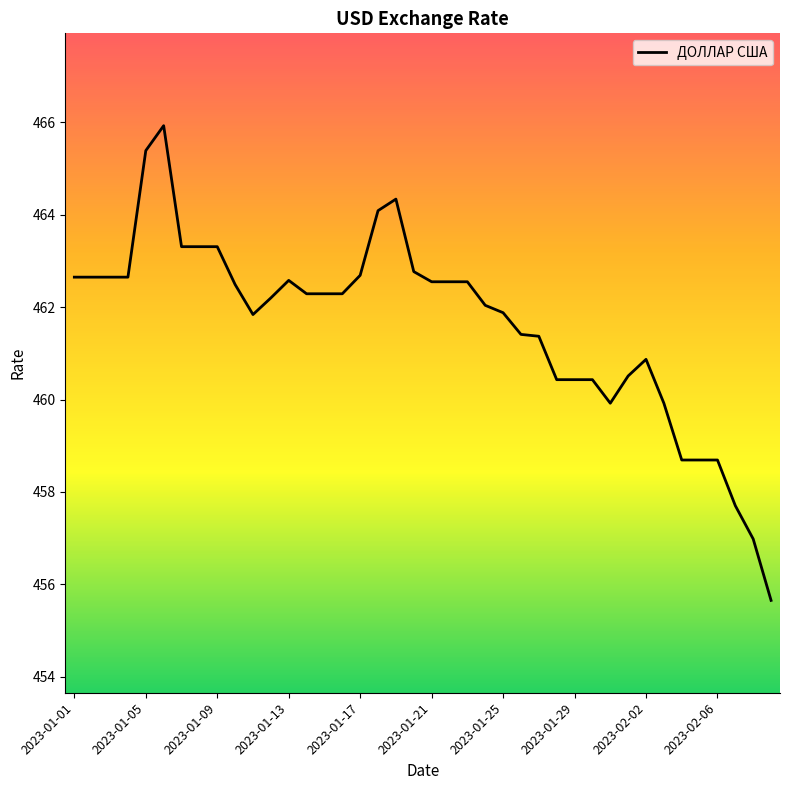

What is the difference between the maximum and minimum values?

10.3